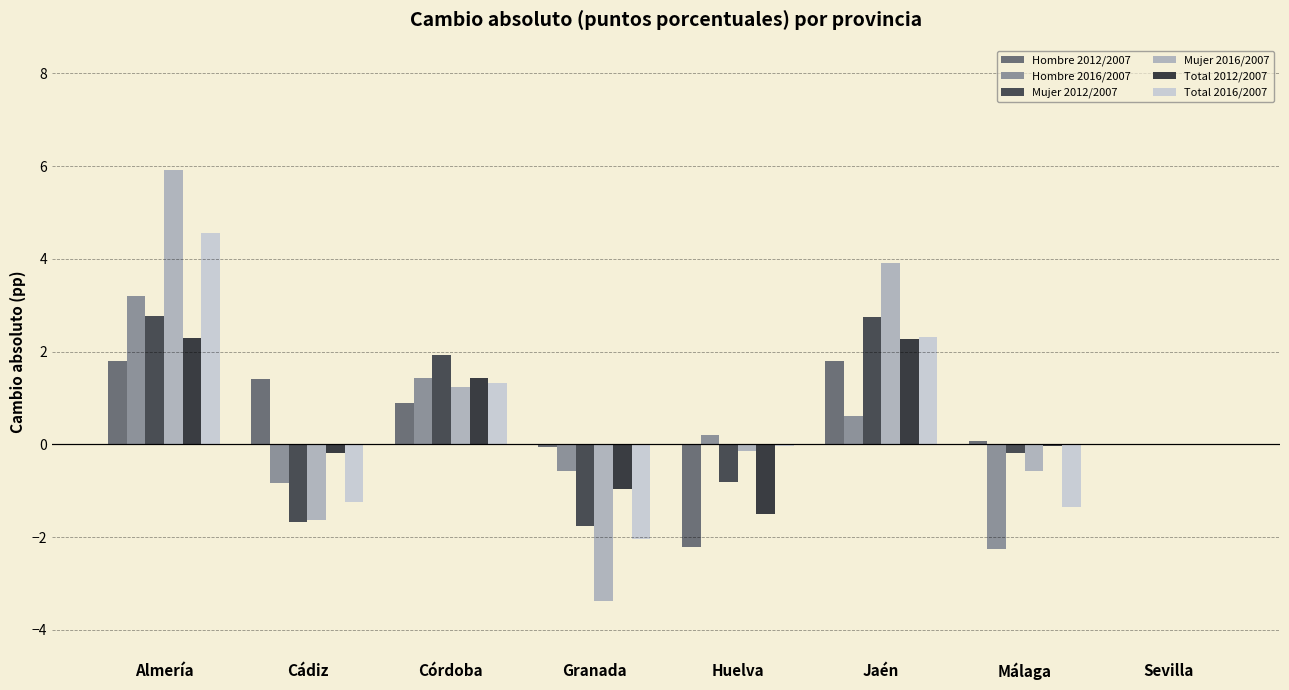

Between Granada and Cádiz, which is larger?

Cádiz